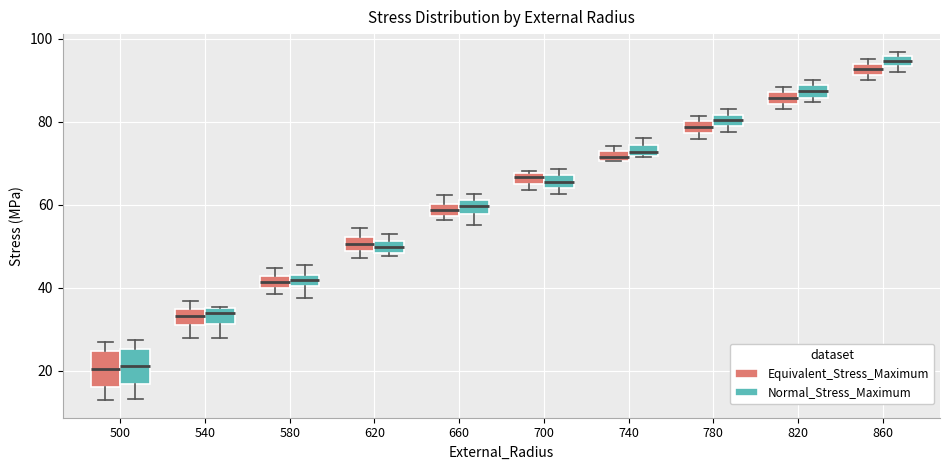

Where does the upper whisker of the box for 580 (Normal_Stress_Maximum) end on the y-axis? The values are not printed on the chart, so give them approximately, as read against the axis.

46